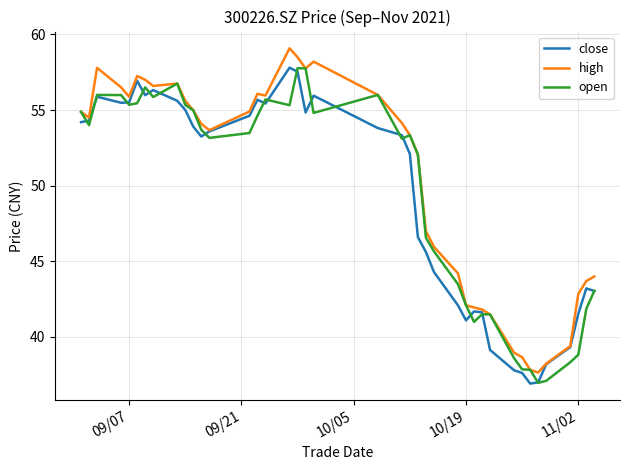

What is the maximum value shown in the chart?

59.1